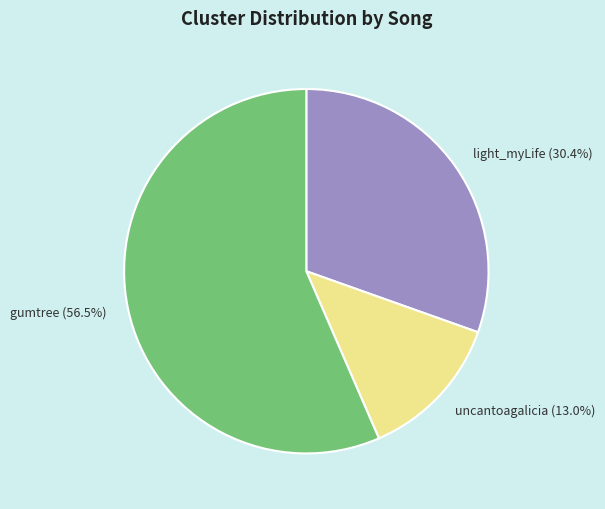

What is the total percentage of gumtree (56.5%) and uncantoagalicia (13.0%)?

69.6%